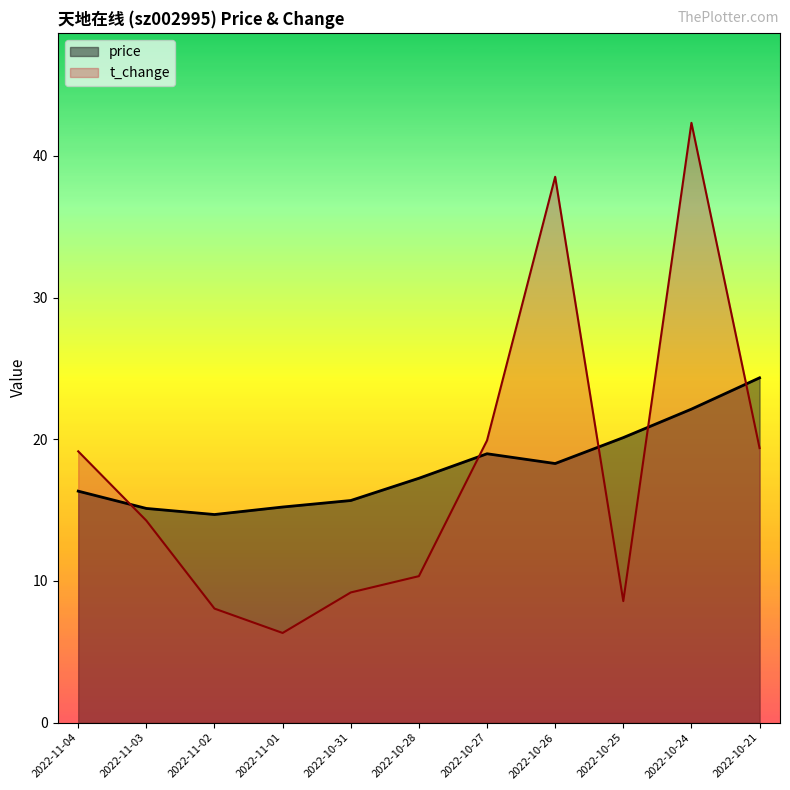

True or false: t_change has a value of 8.1 at 2022-11-02.

True